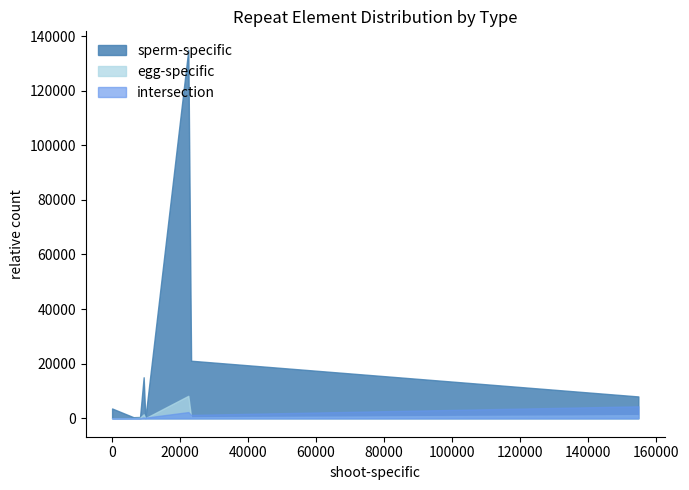

The sperm-specific series shows 3595 at CentO. True or false?

True